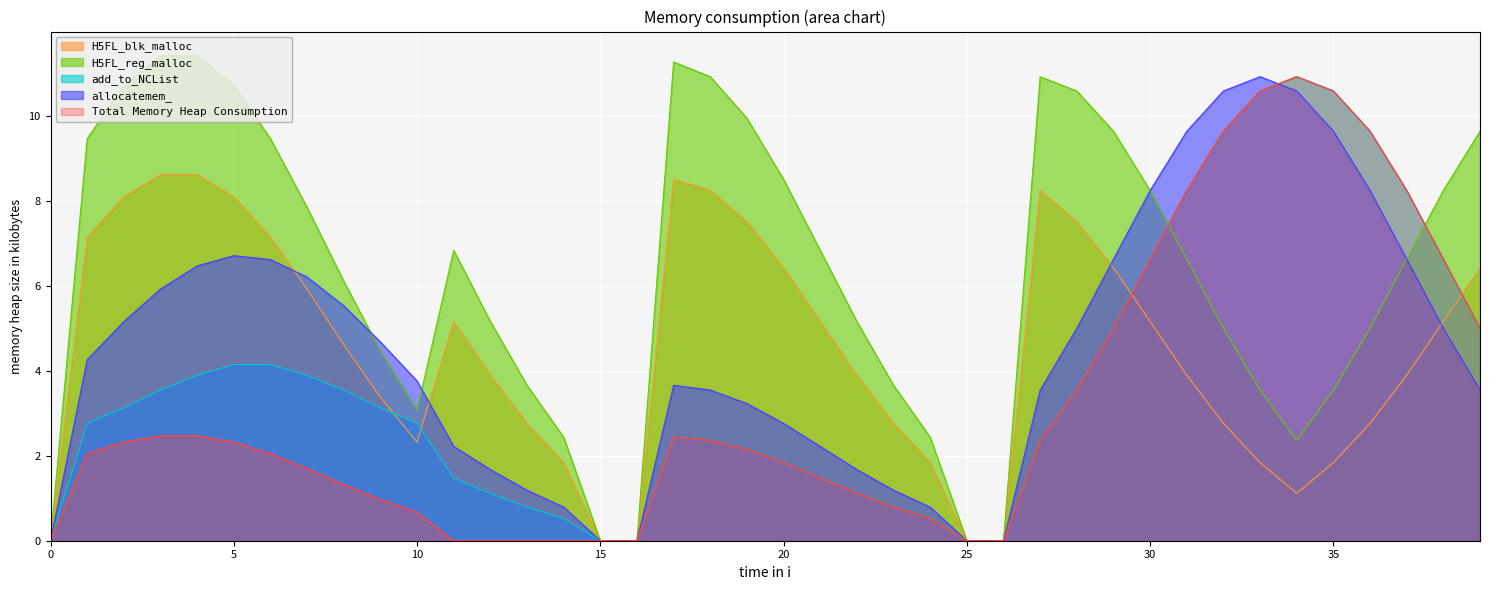

Which series has the widest spread of values?

H5FL_reg_malloc